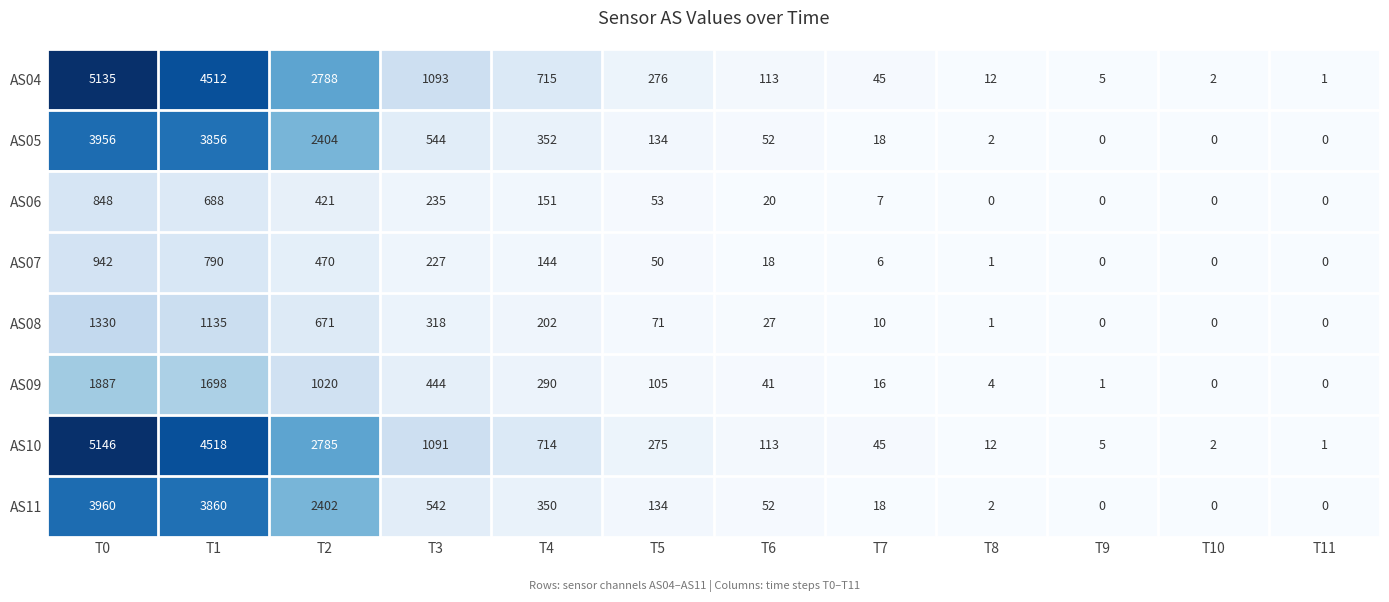

What is the difference between the highest and lowest values at T11?

1